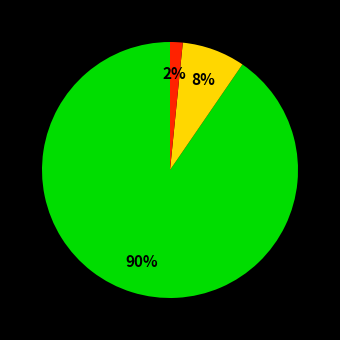

Is there a majority slice in this chart?

Yes